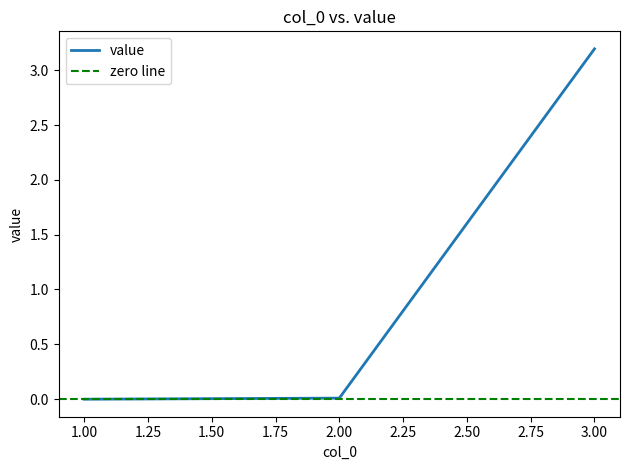

Which label corresponds to the largest value in the chart?

3